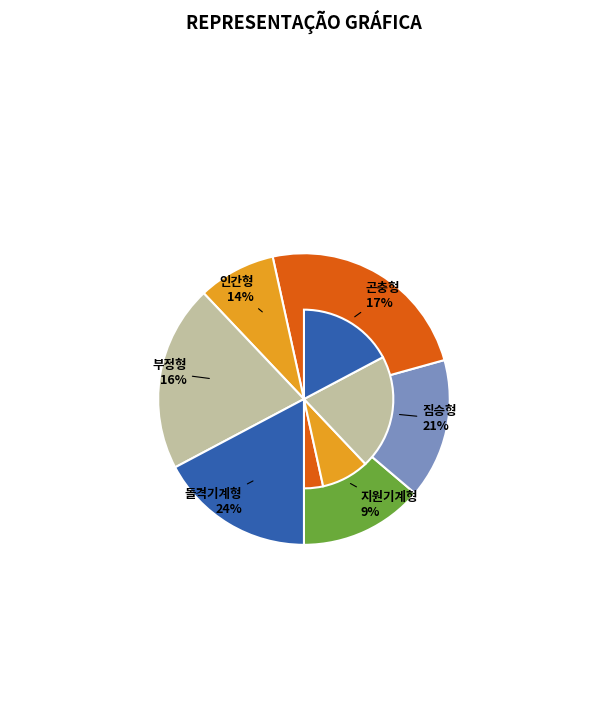

Is it true that 부정형 is 7% of the pie?

False